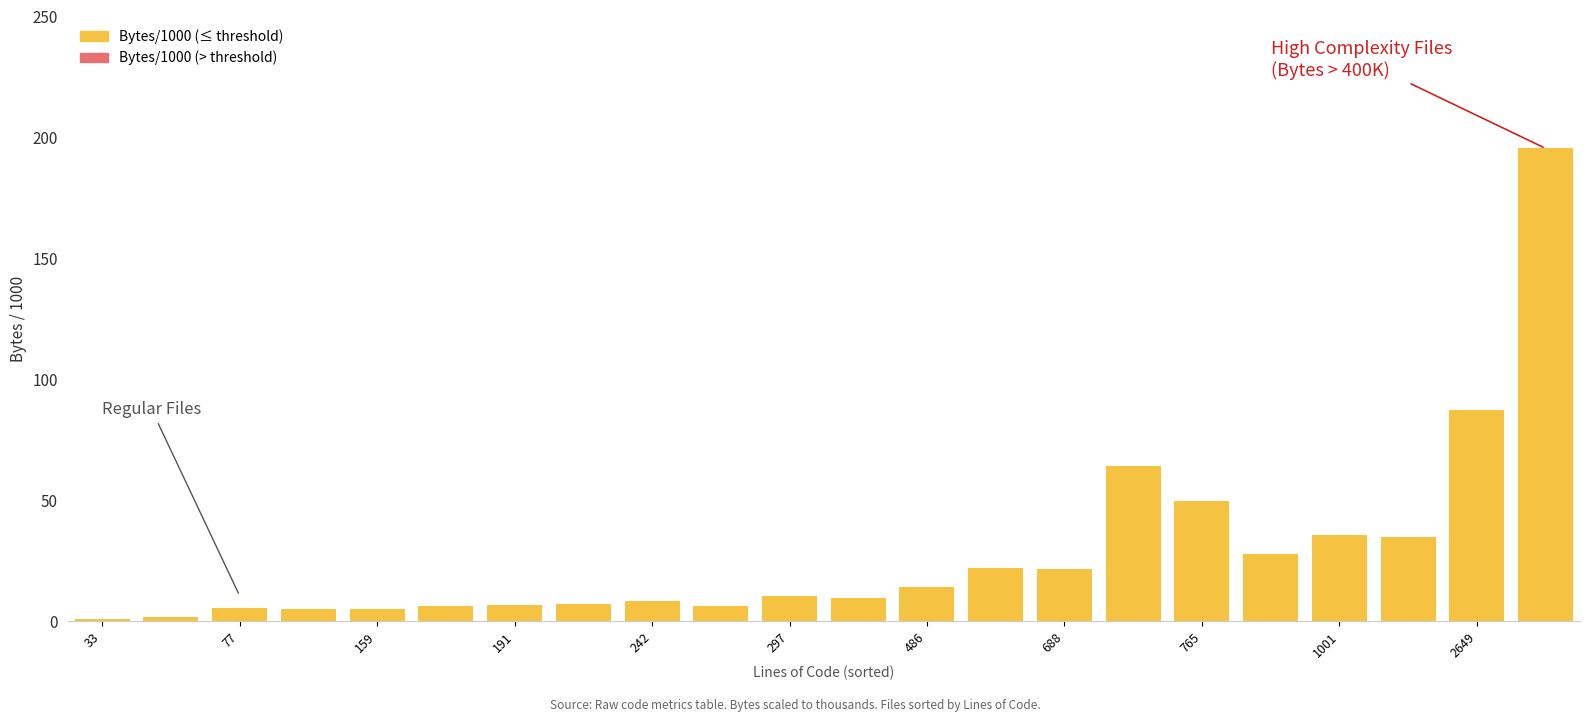

What is the sum of all values?

626.4